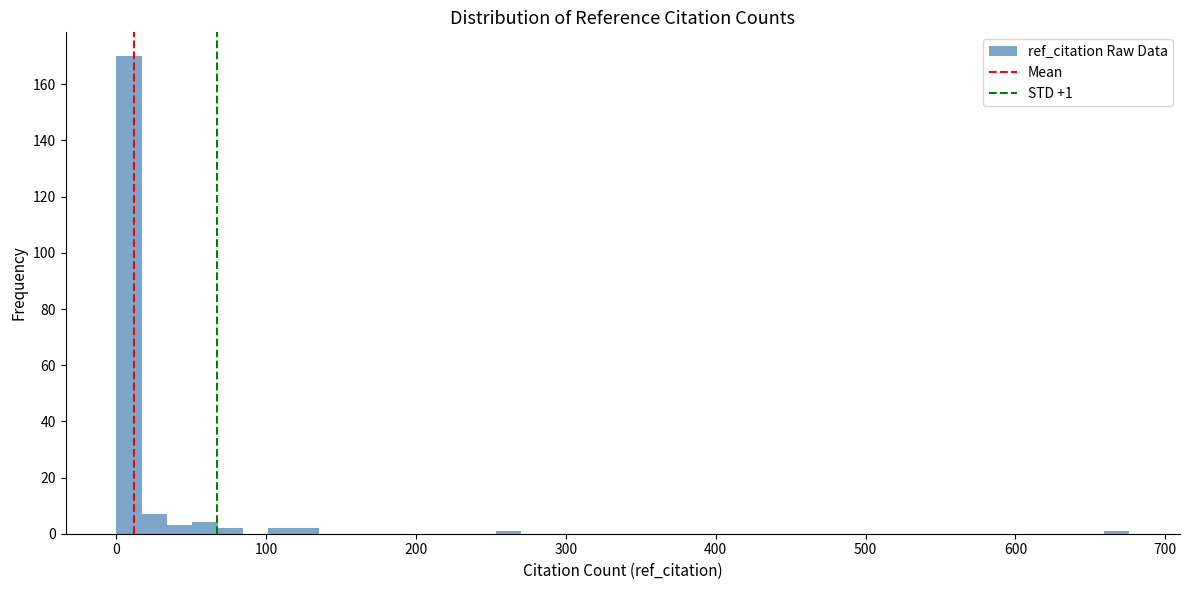

Read against the x-axis, roughly where is the centre of the tallest bar?

10